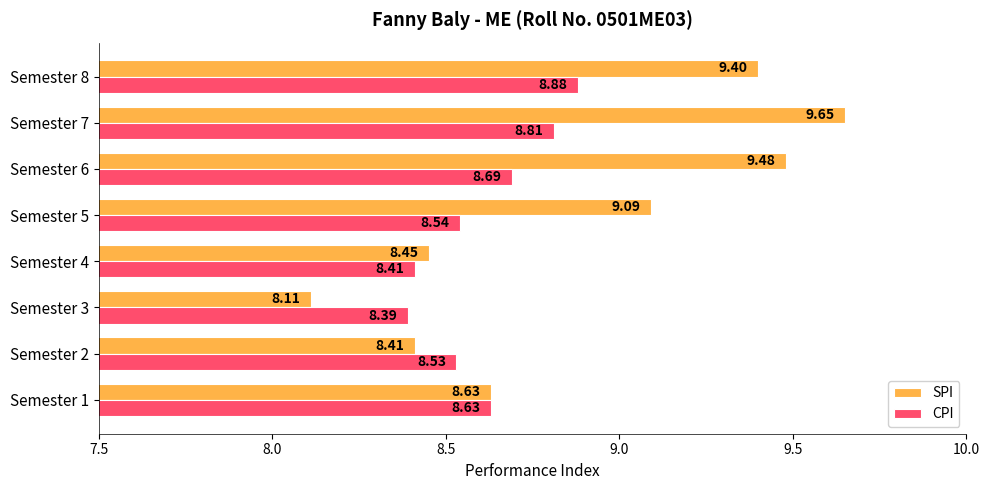

Between Semester 5 and Semester 8, which series saw the biggest shift?

CPI